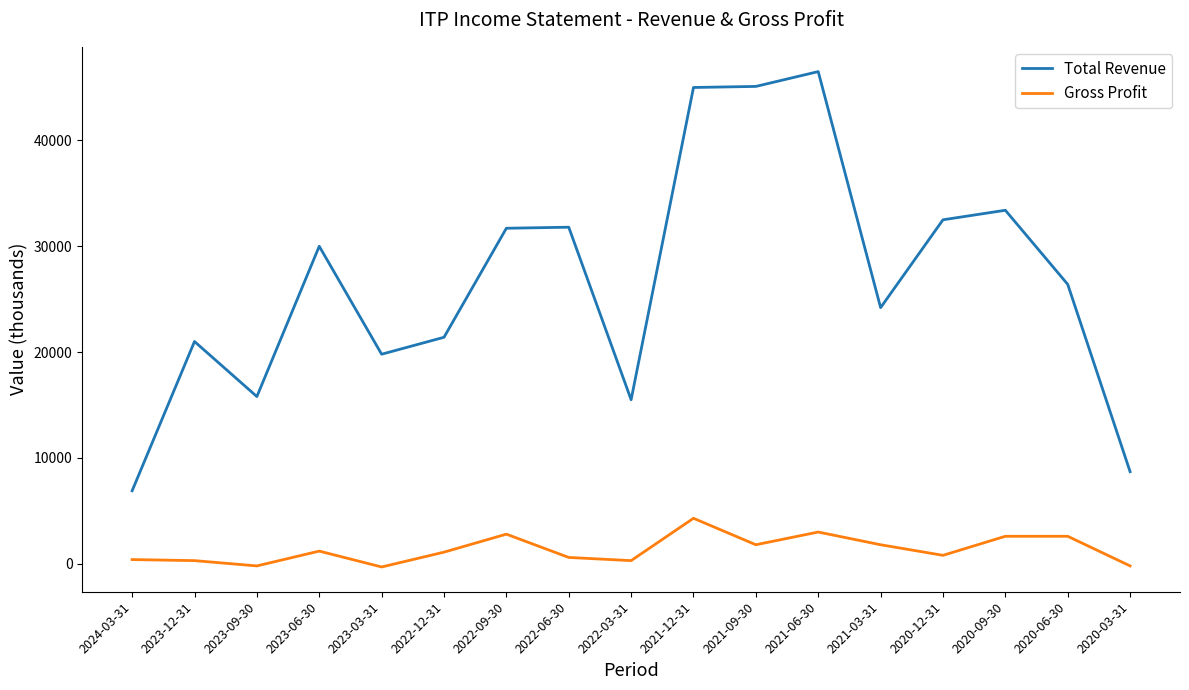

Which series changed the most between 2024-03-31 and 2023-06-30?

Total Revenue